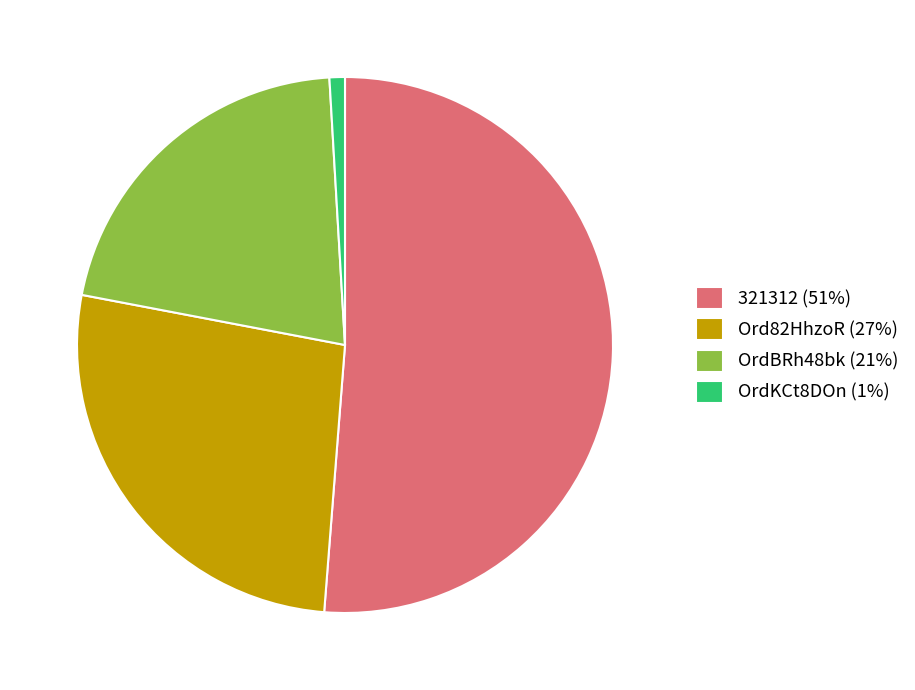

Count the number of slices in the pie.

4